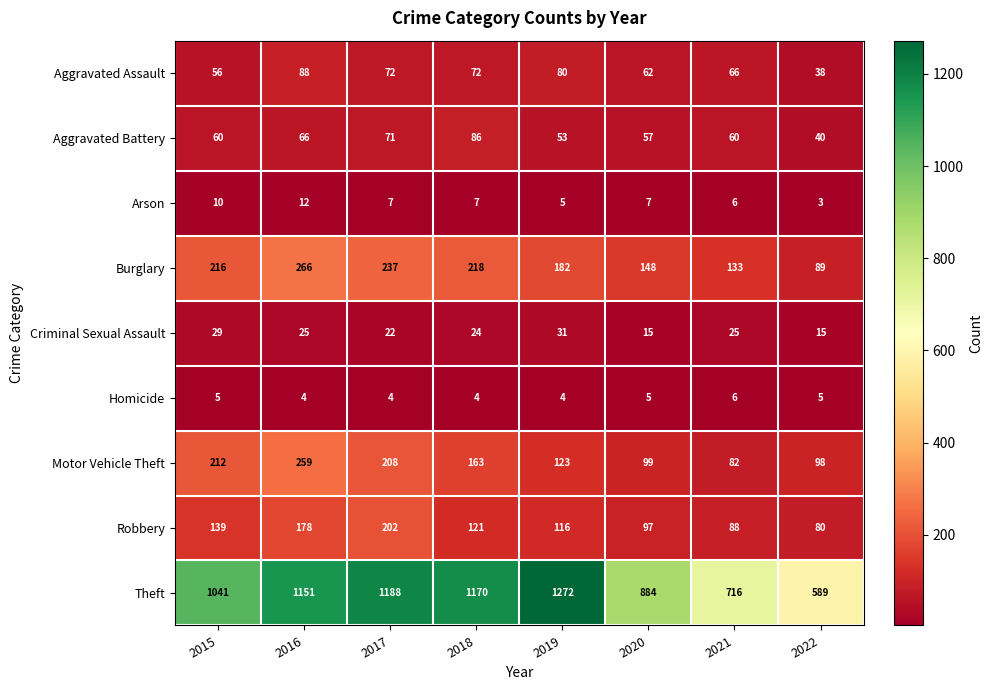

Is it true that Theft equals 1738 at 2016?

False